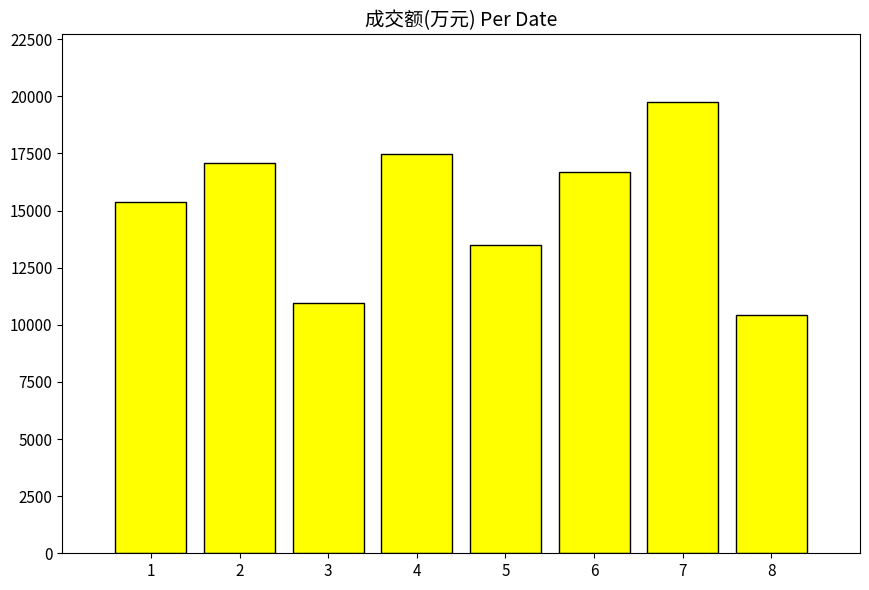

What is the minimum value shown in the chart?

10422